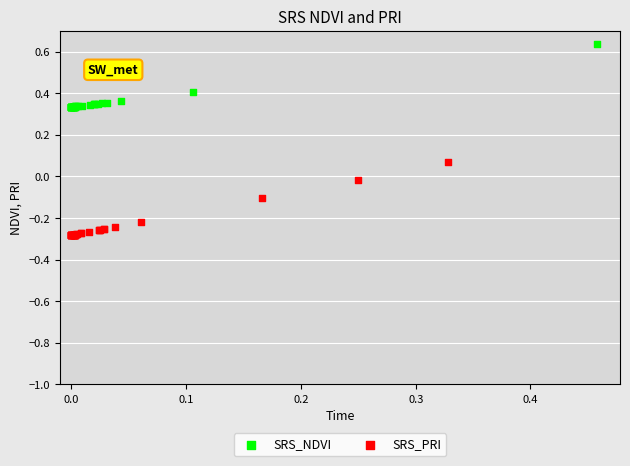

Which series has the largest Y range (max minus min)?

SRS_PRI